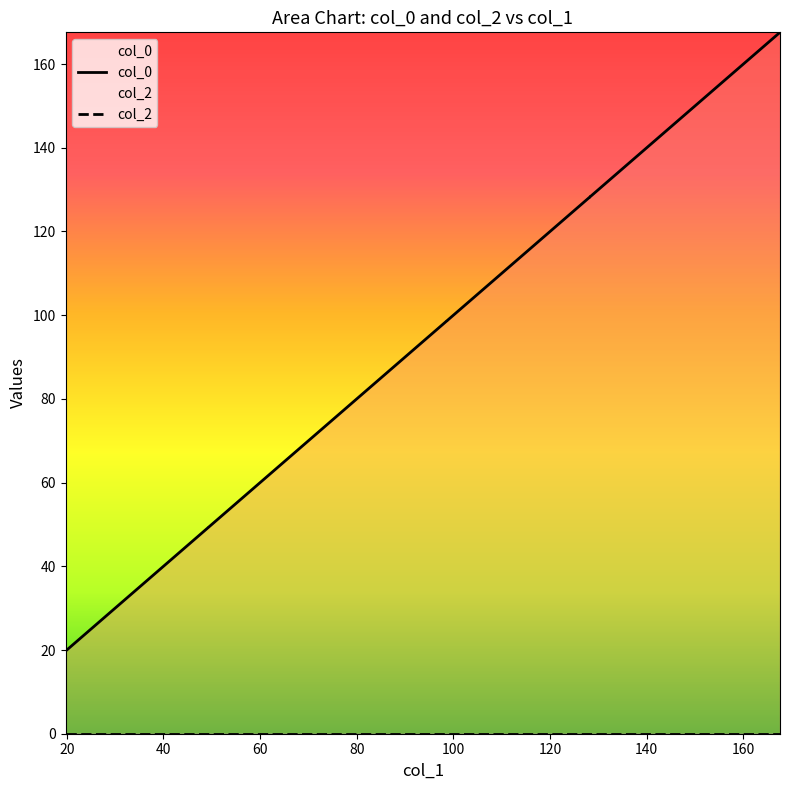

At which label does the data first exceed 98?

98.63081141494163